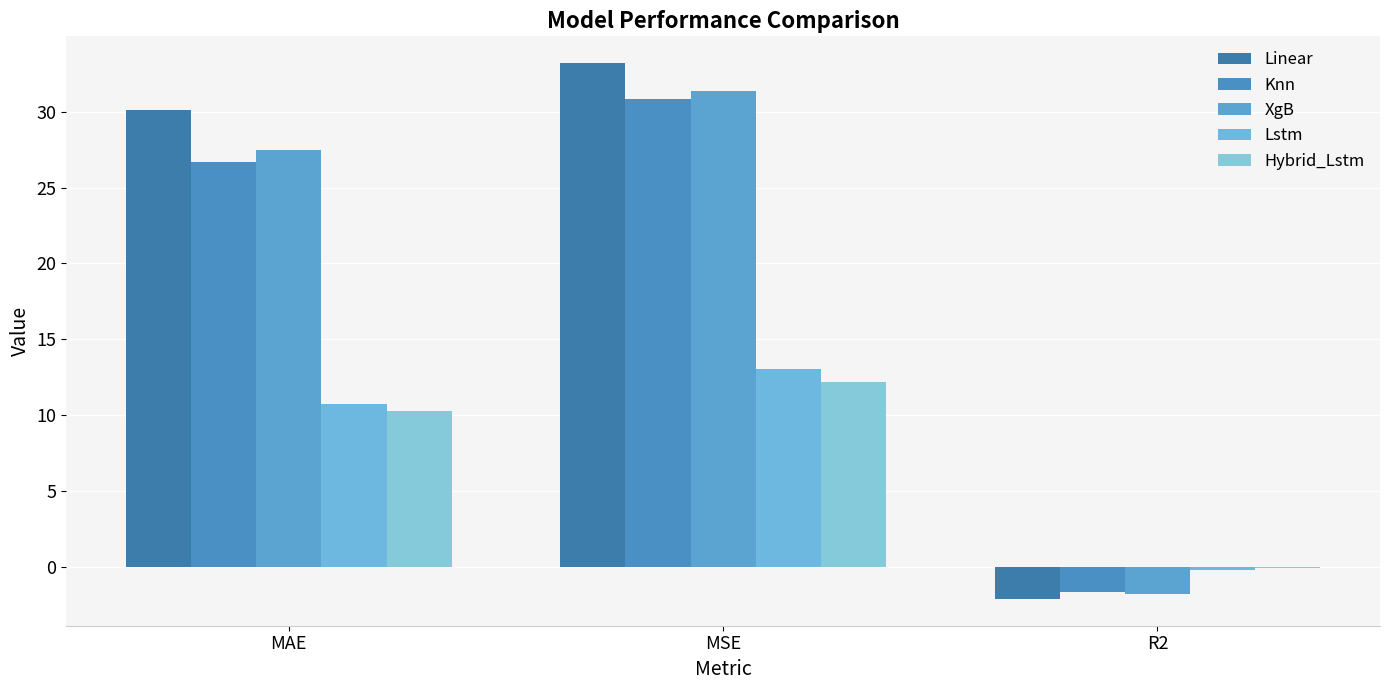

At which label does Knn reach its peak?

MSE